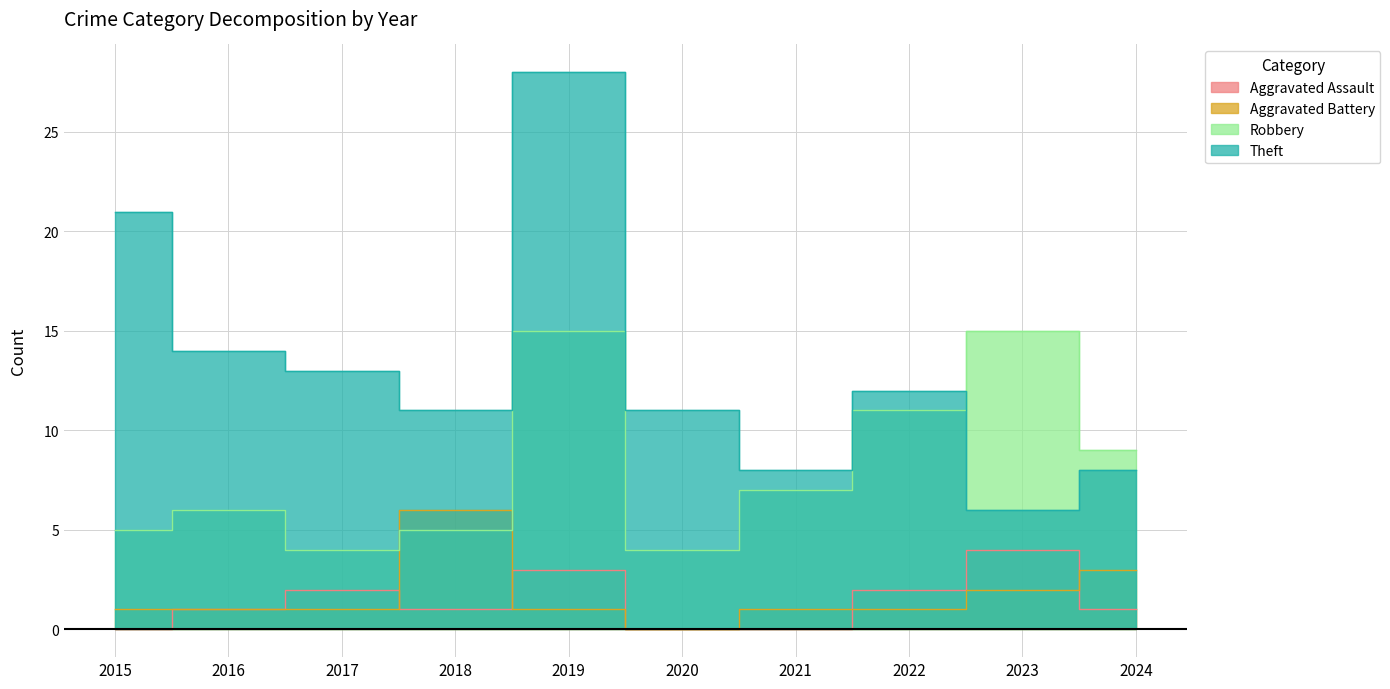

Does the chart display data point markers on the line(s)?

No